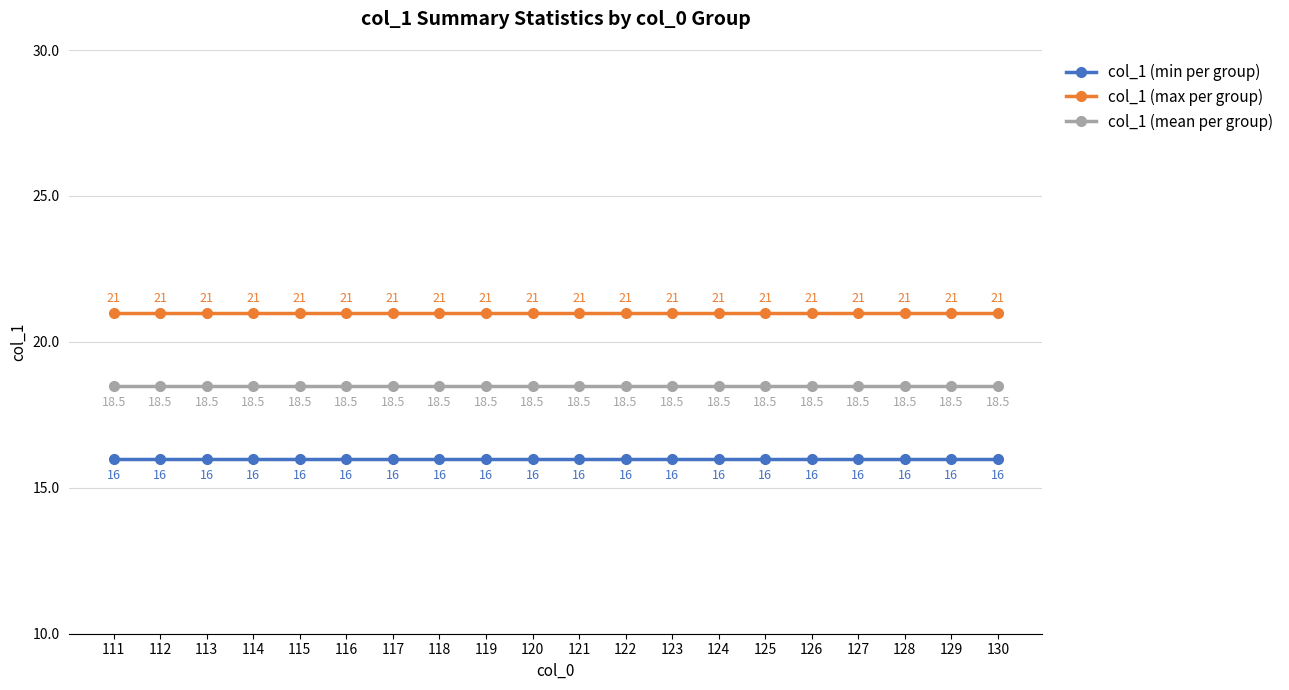

Is the value of col_1 (max per group) at 121 greater than the value of col_1 (min per group) at 124?

Yes